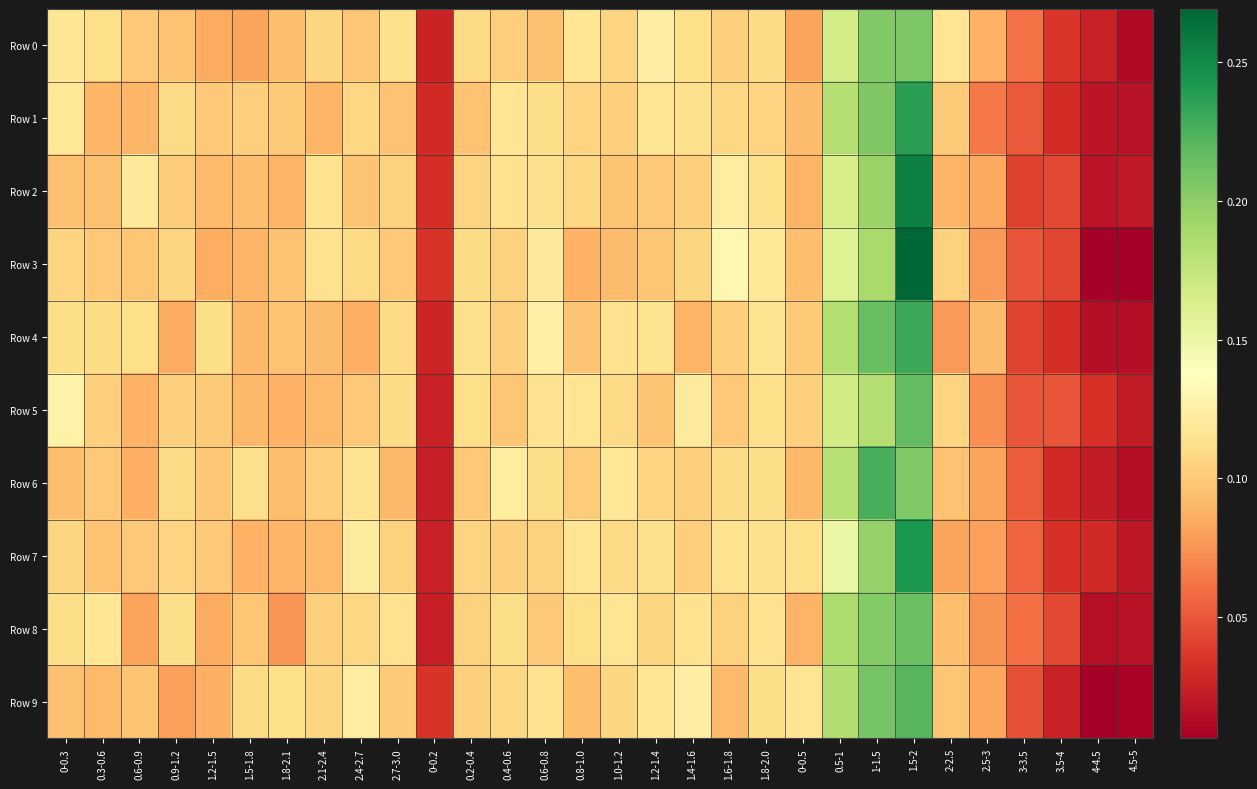

Count the number of categories in the chart.

30